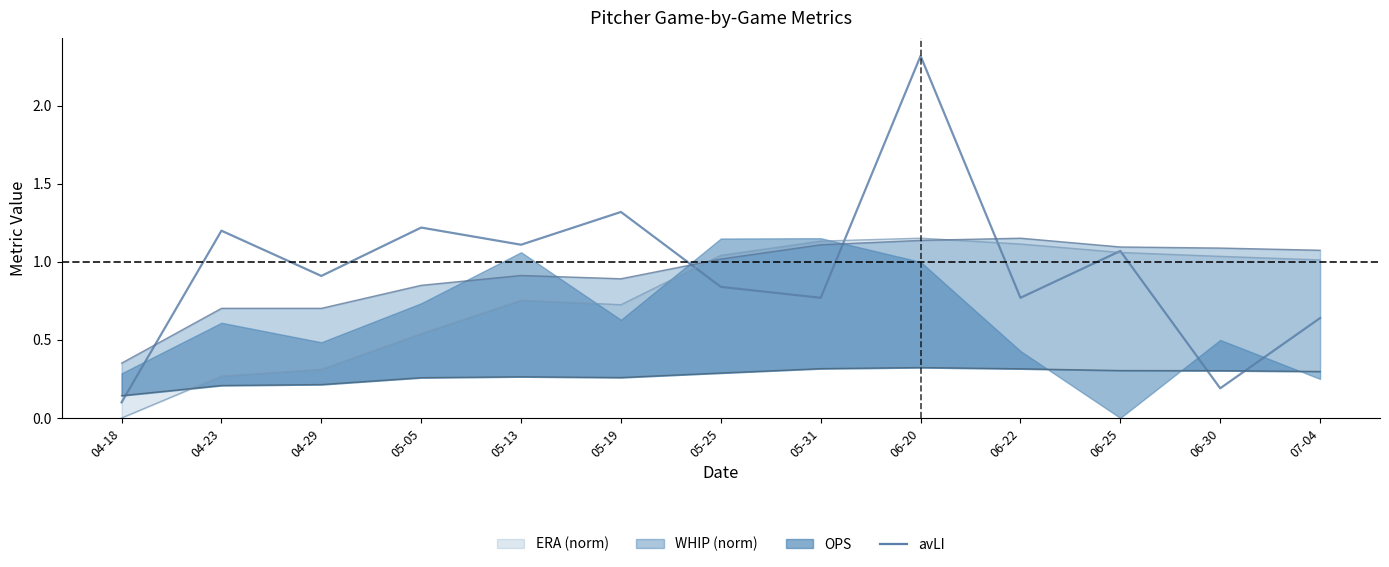

Where is the first local maximum?

04-23